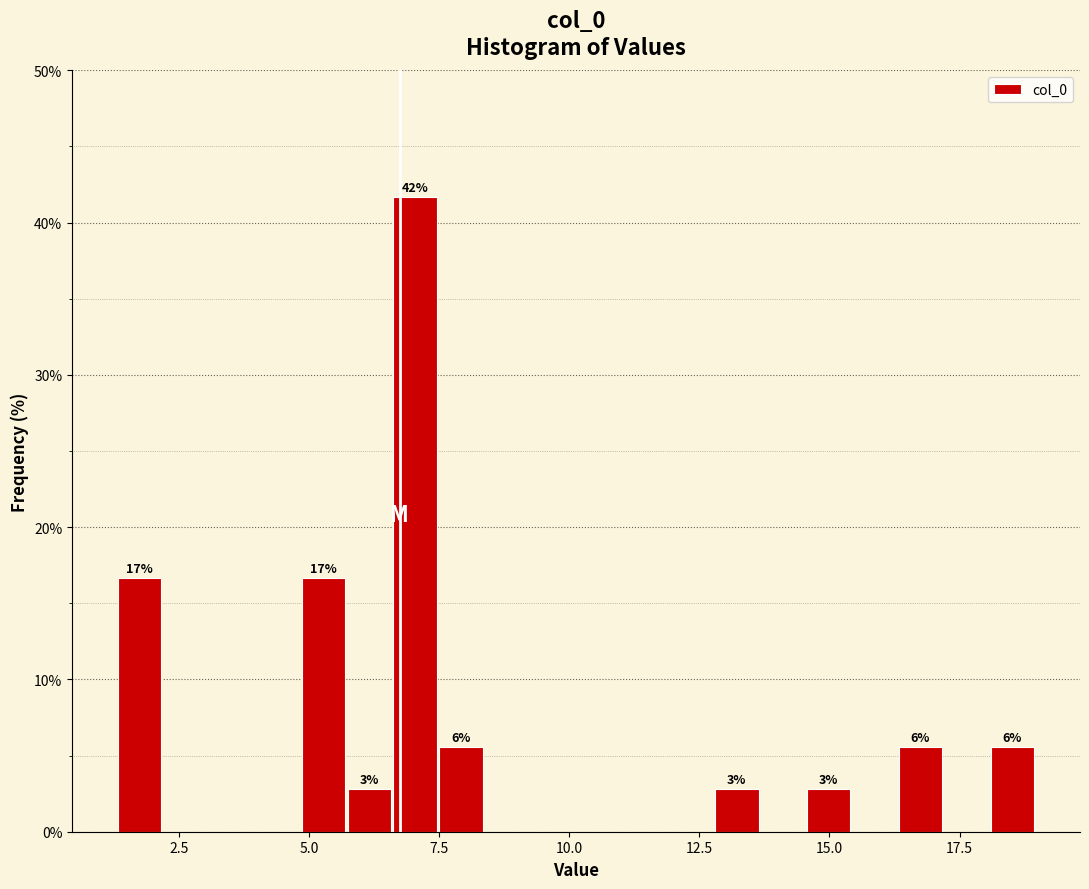

Read against the x-axis, roughly where is the centre of the tallest bar?

7.0